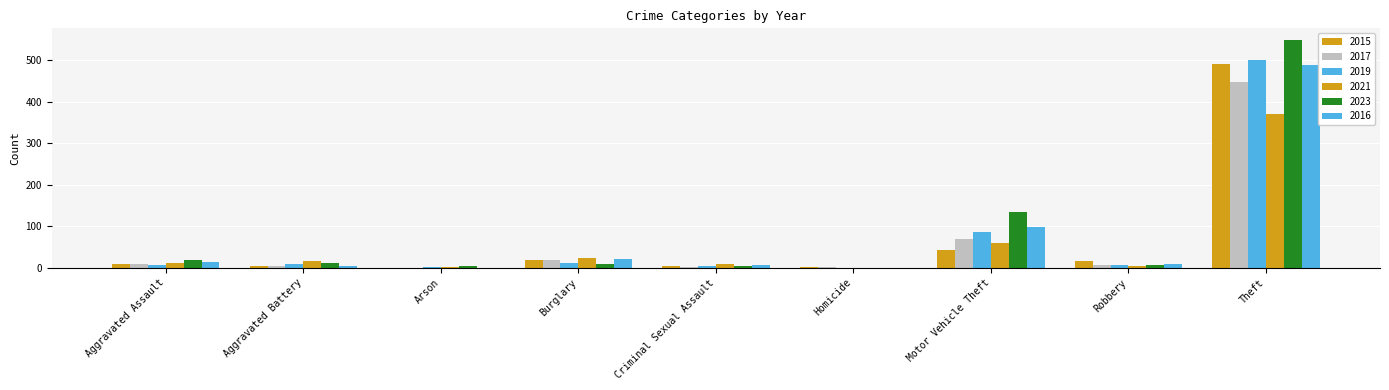

Are the bars grouped side by side (vs. stacked)?

Yes